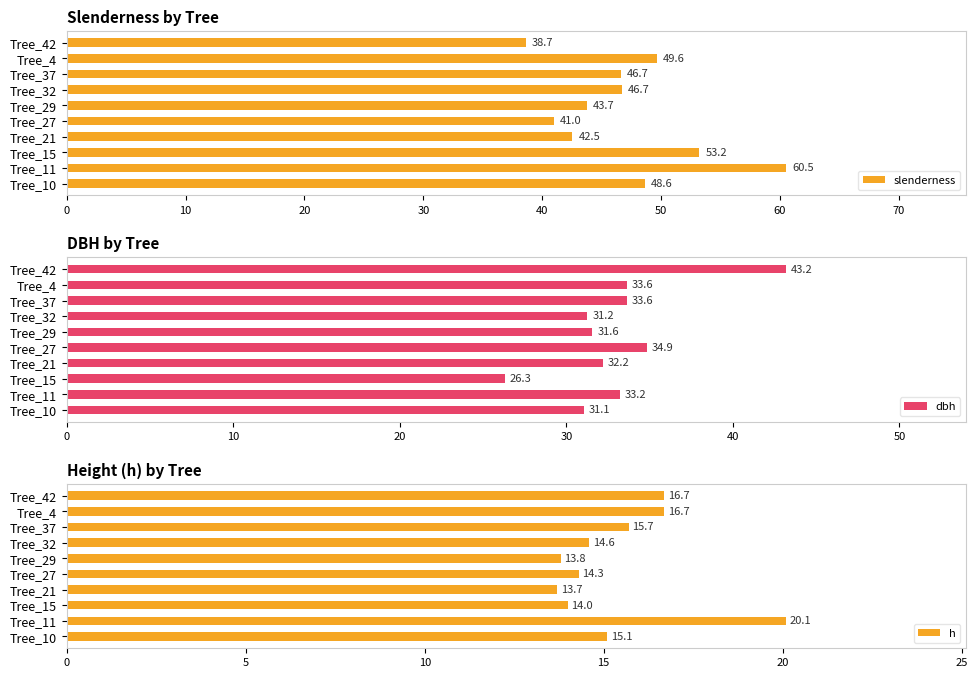

What is the highest value of the slenderness series?

60.5